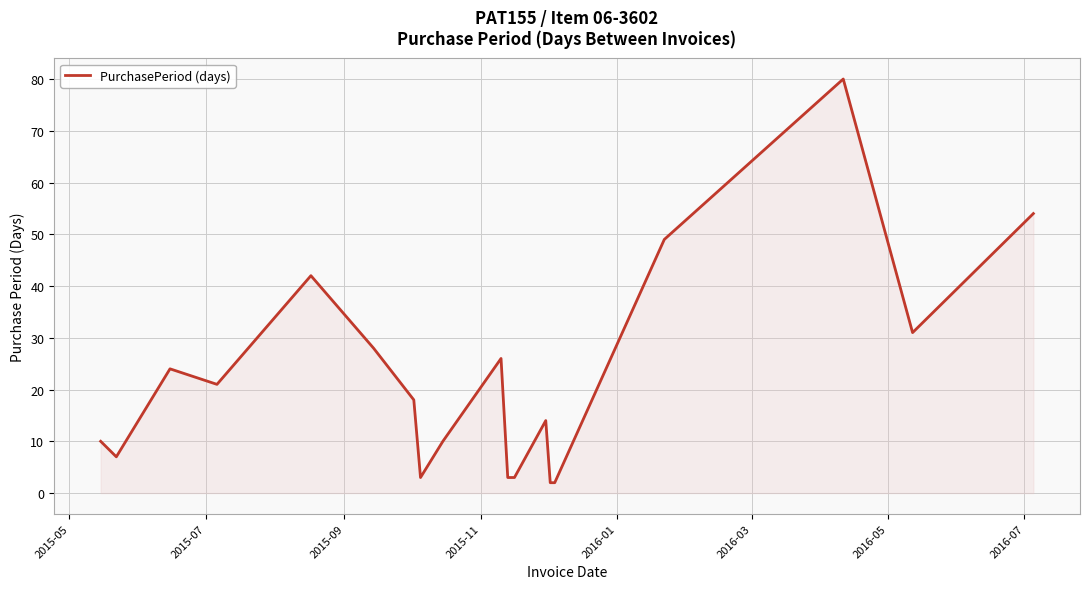

What is the sum of all values?

427